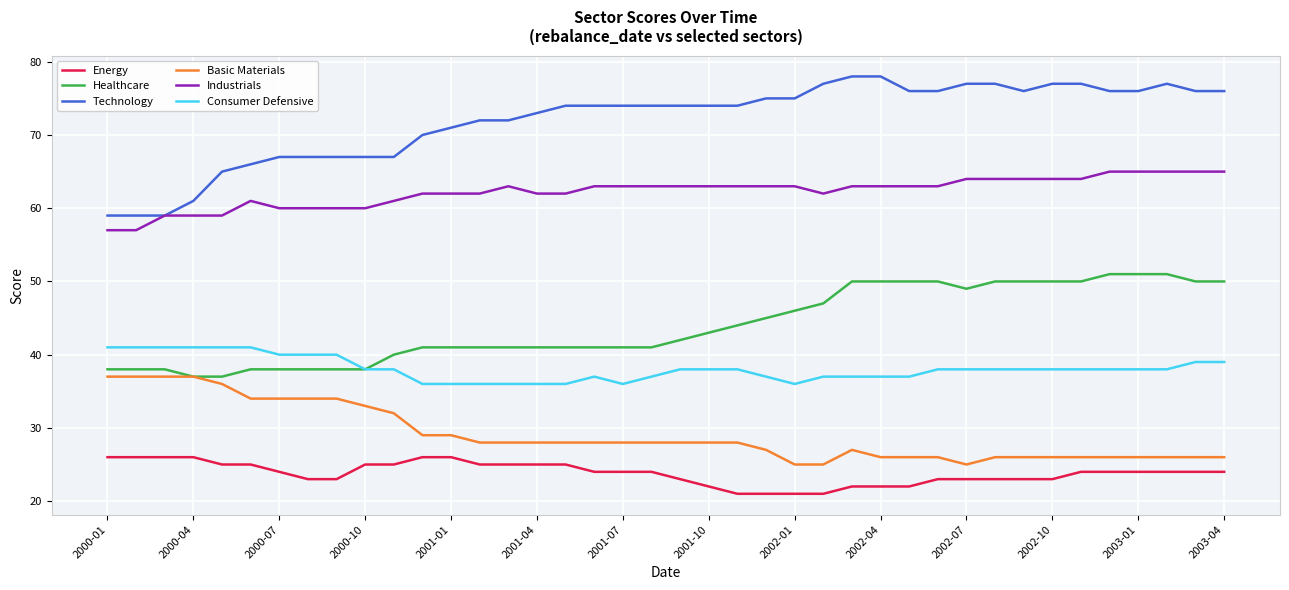

Rank the series by their maximum value, from highest to lowest.

Technology, Industrials, Healthcare, Consumer Defensive, Basic Materials, Energy